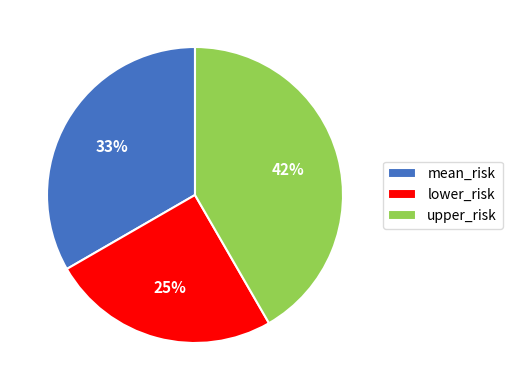

Do lower_risk and upper_risk together represent more than half of the pie?

Yes